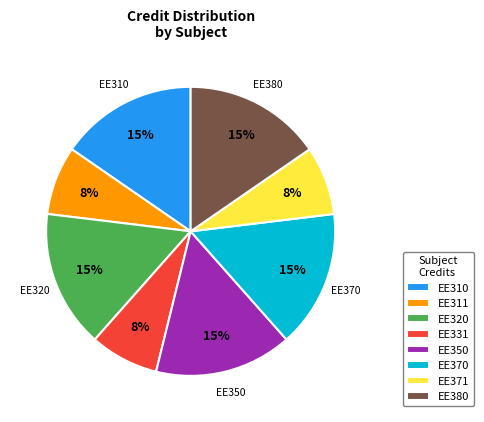

Is there any slice that represents more than half of the pie?

No